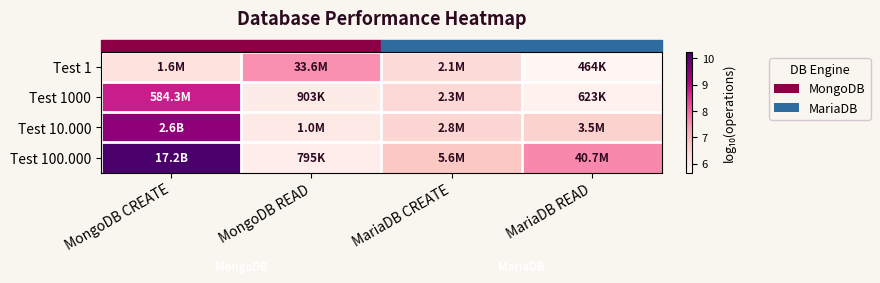

At how many categories does at least one series exceed 6?

4